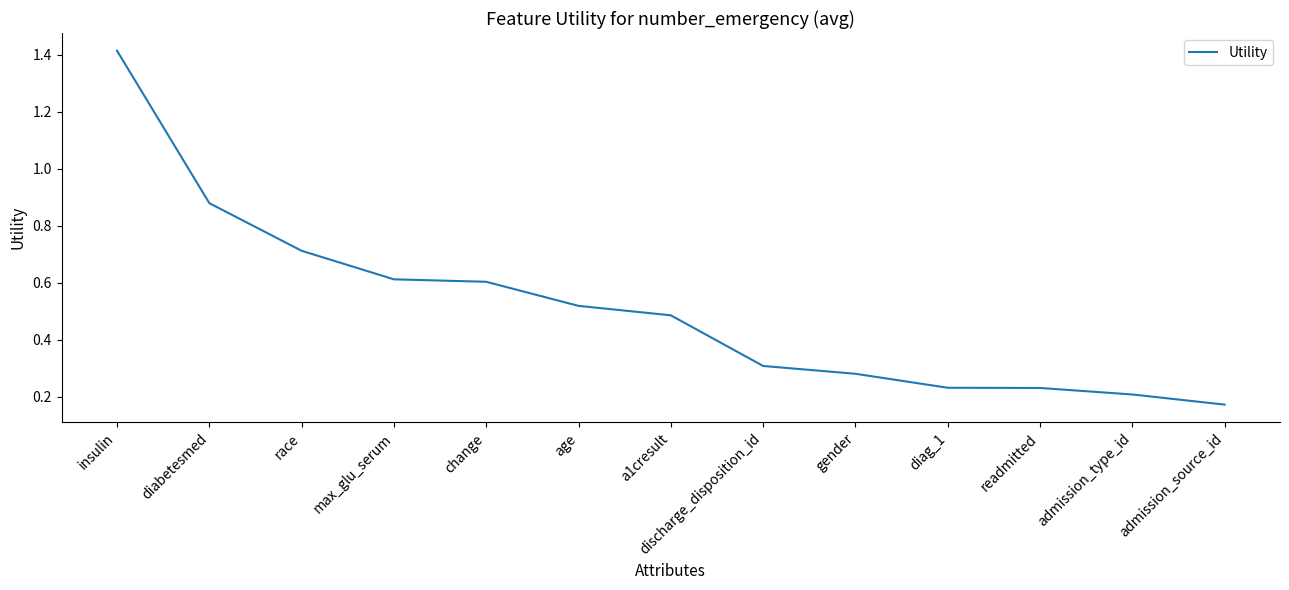

At which category does the chart reach its minimum across all series?

admission_source_id